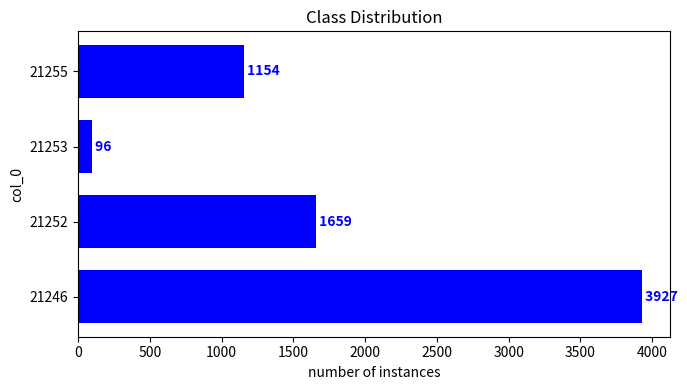

What is the sum of all values?

6836